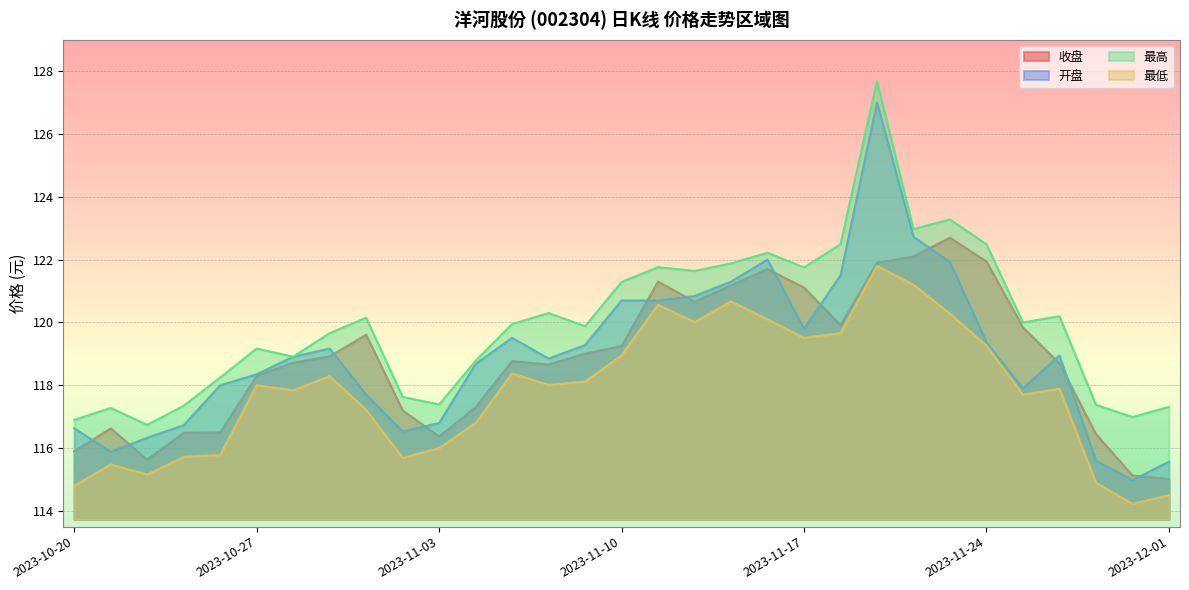

Does the chart display data point markers on the line(s)?

No